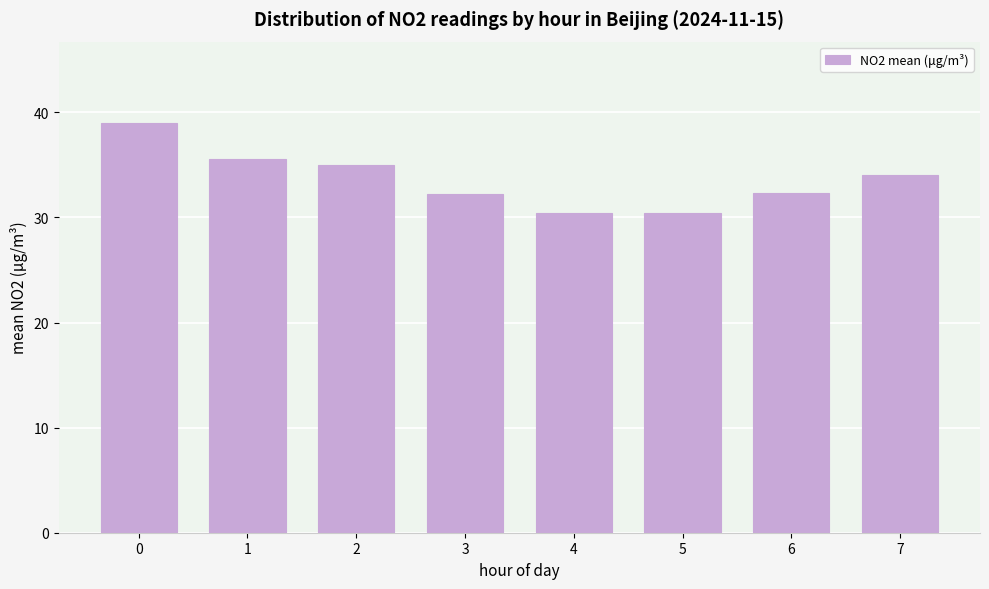

What is the change in value from 2 to 3?

-2.8